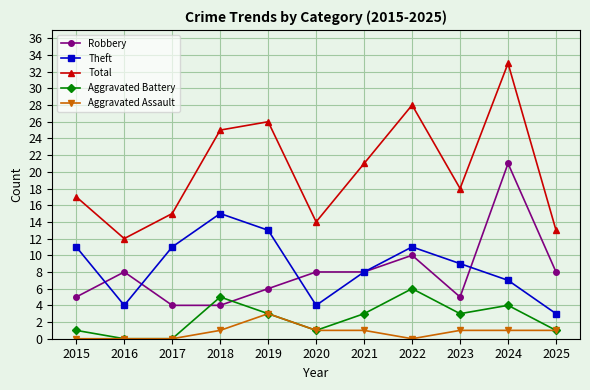

What is the approximate value of Theft at 2018?

15